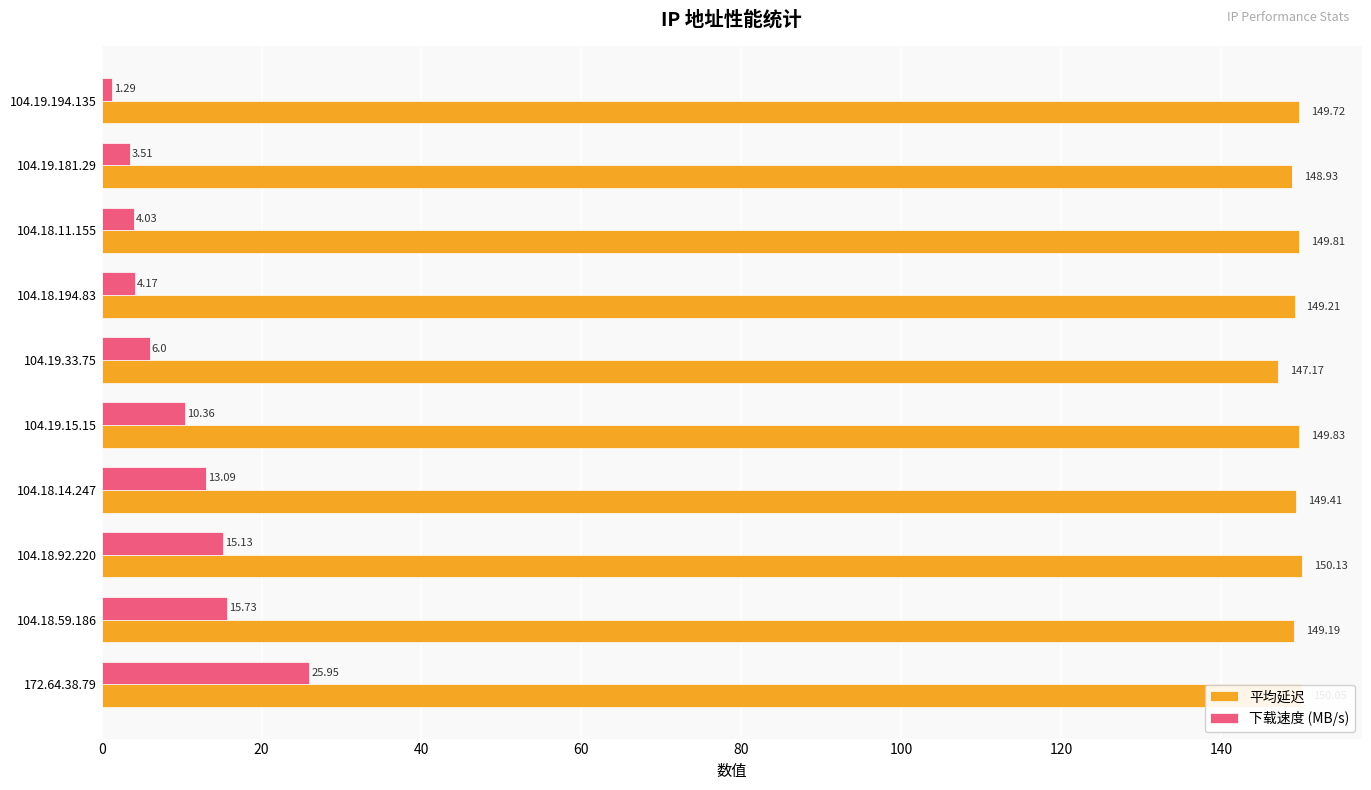

What is the difference between the second highest and minimum values in the 下载速度 (MB/s) series?

14.4